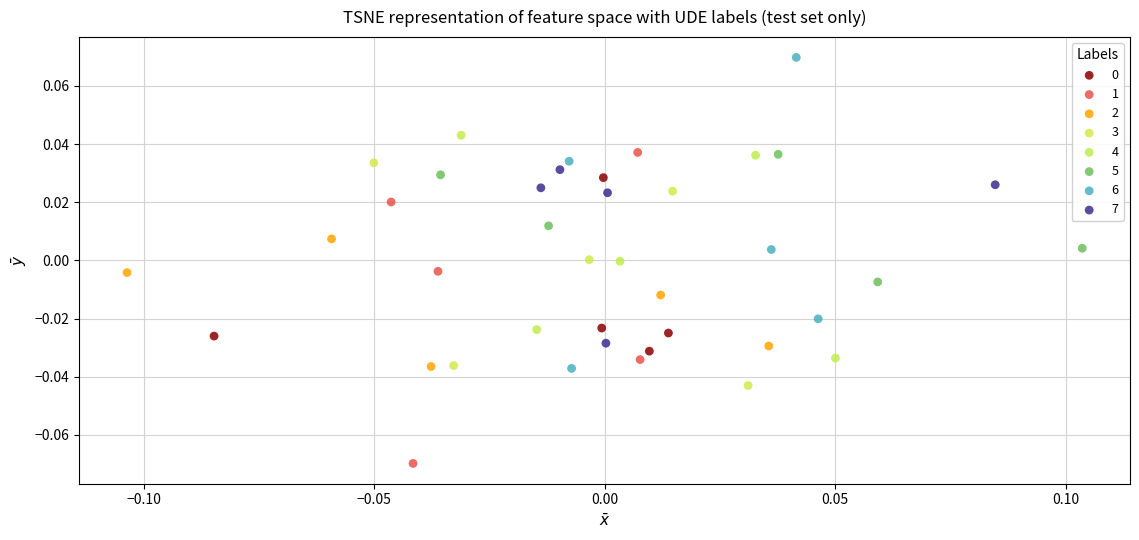

Which series contains the lowest Y value?

1